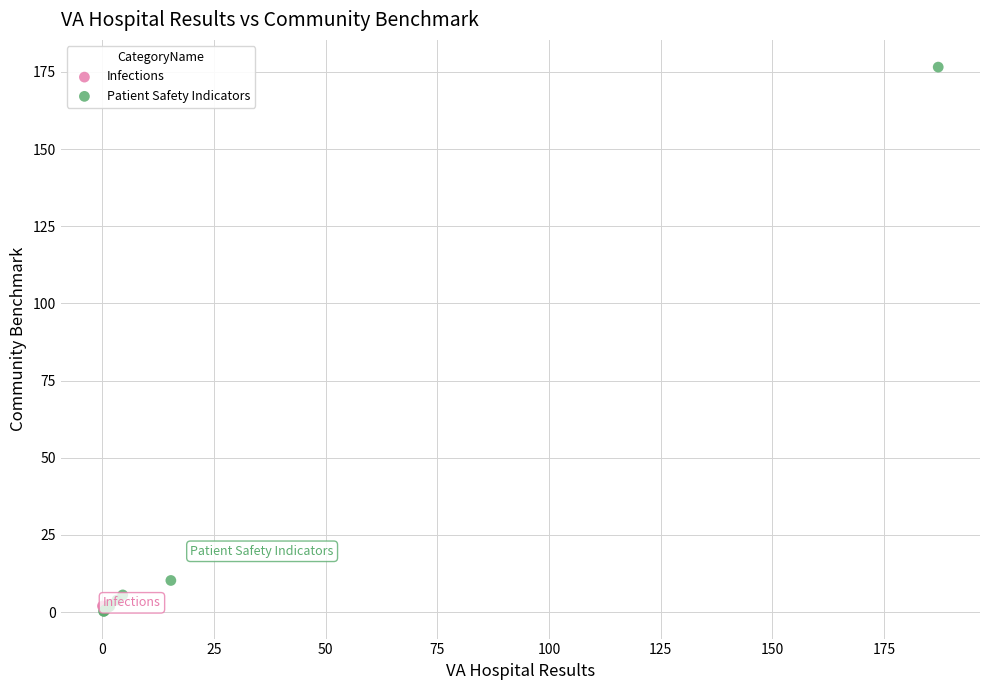

What are all the series names shown in the legend?

Infections, Patient Safety Indicators